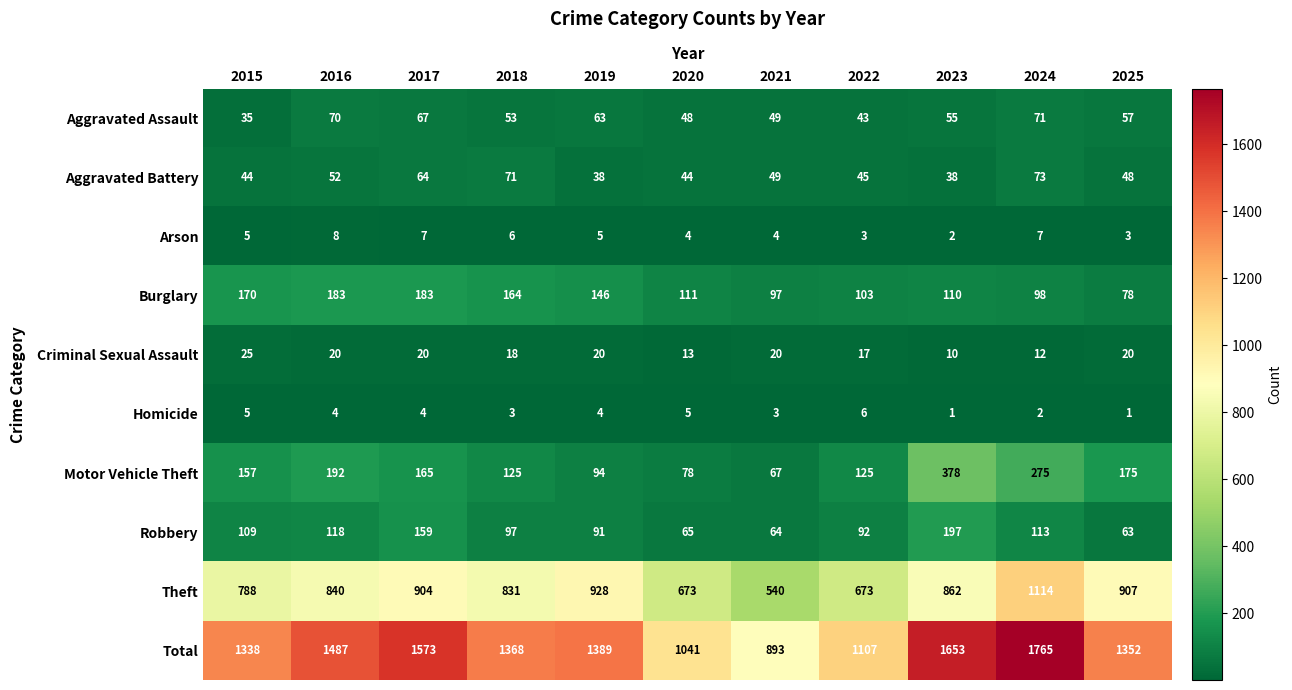

What is the sum of the Aggravated Battery values at 2024 and 2019?

111